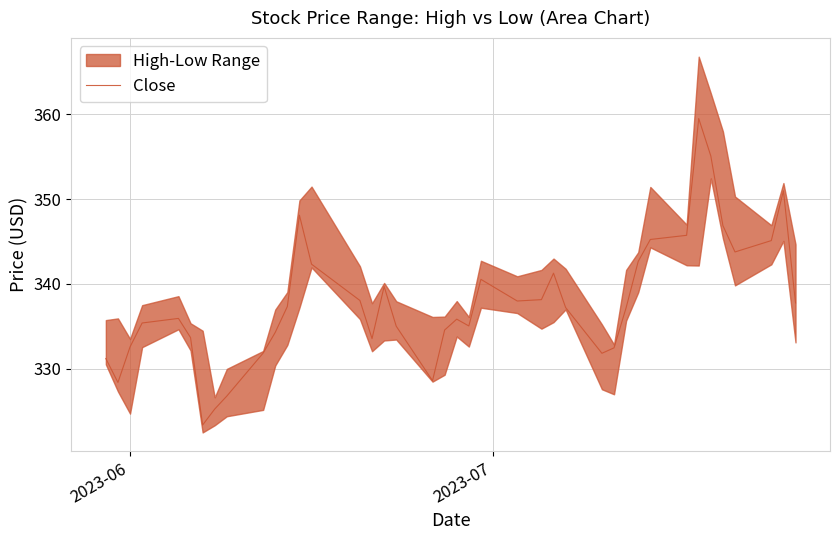

What is the maximum value for Close?

359.5